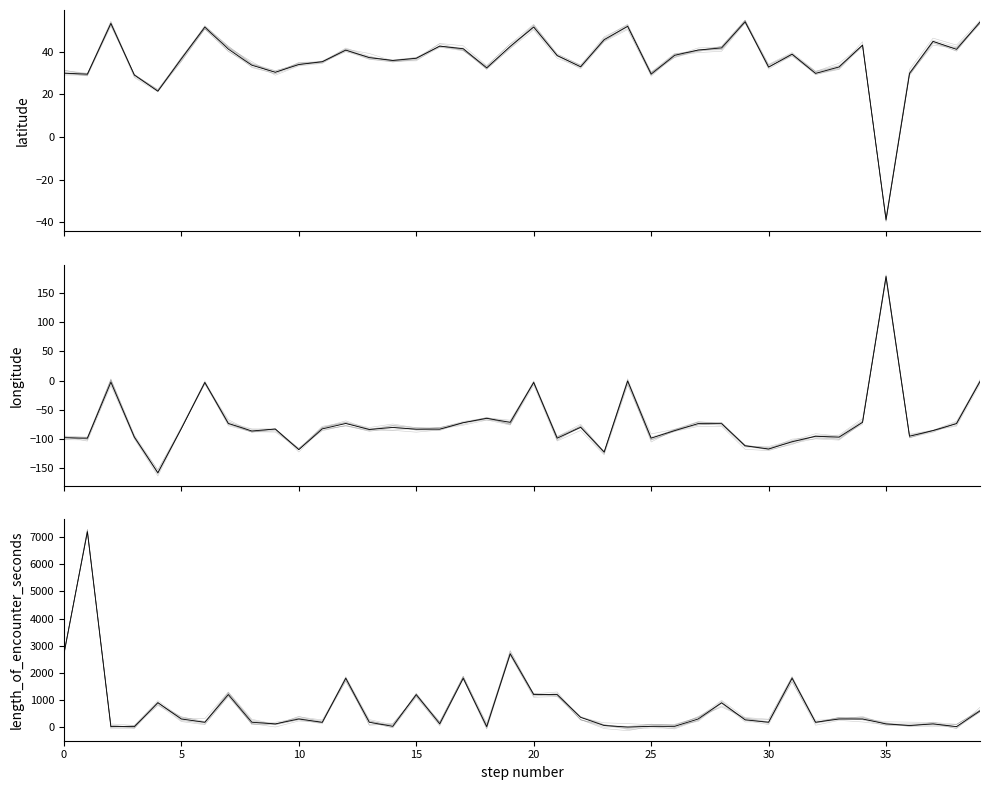

Read the latitude value at 34.

43.0